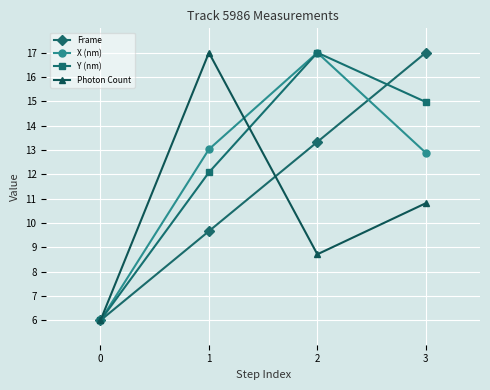

What is the spread (max minus min) of values at 3?

6.2